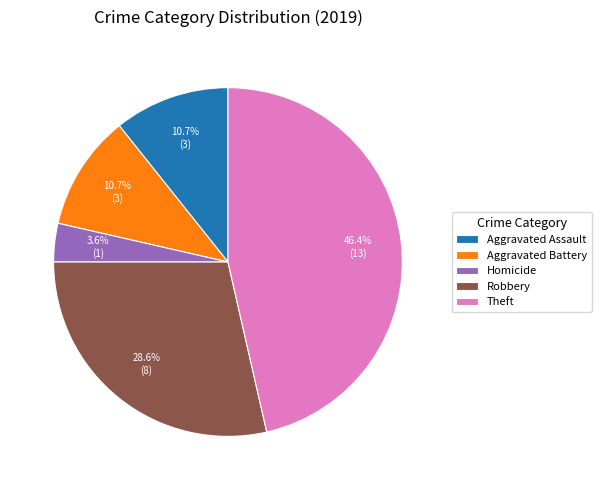

What is the smallest slice in the pie chart?

Homicide